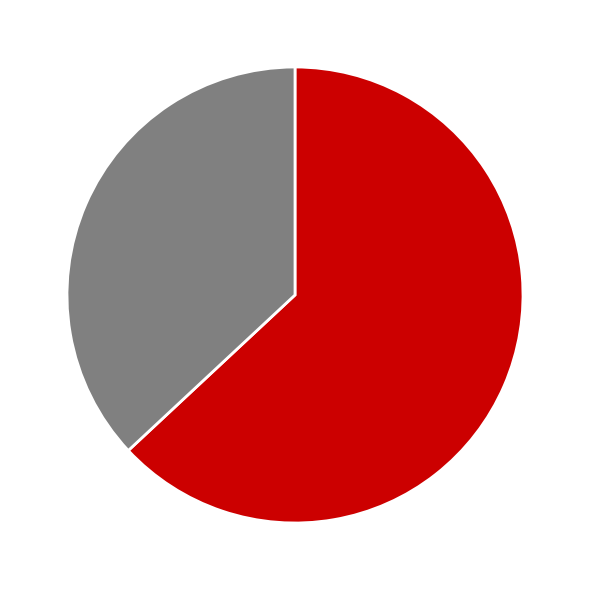

Is there a majority slice in this chart?

Yes